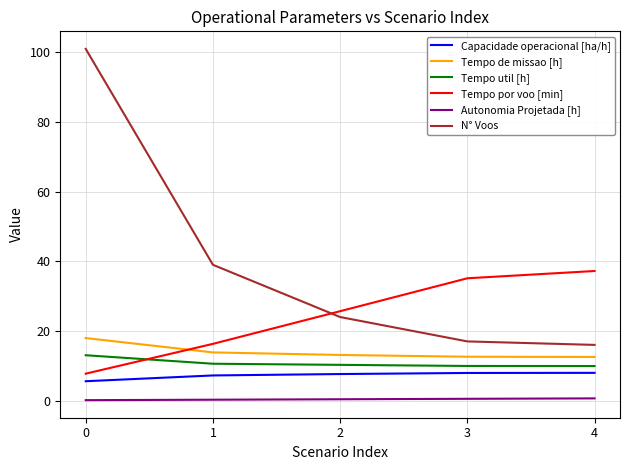

Which series changed the most between 0 and 4?

N° Voos